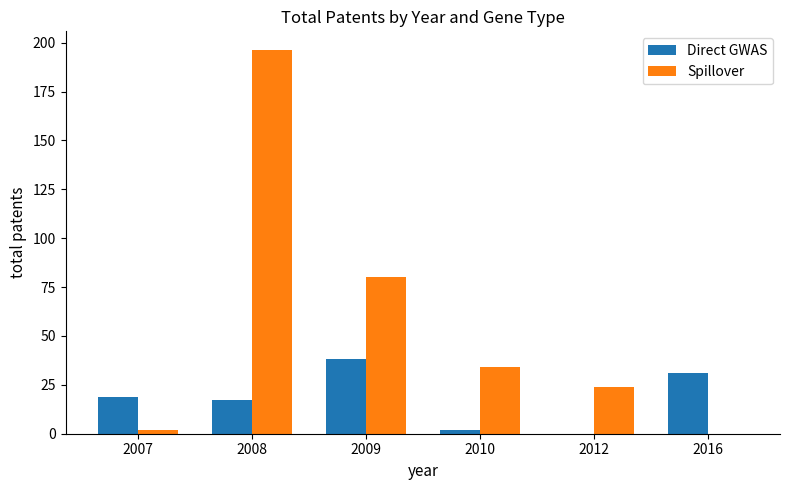

At which category is the sum across all series the highest?

2008